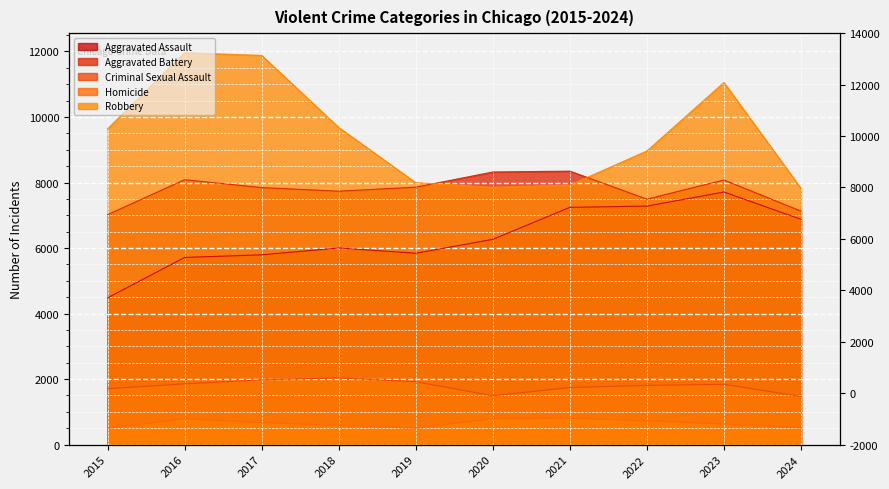

True or false: Aggravated Assault has more than 2 points higher than both neighbors.

False